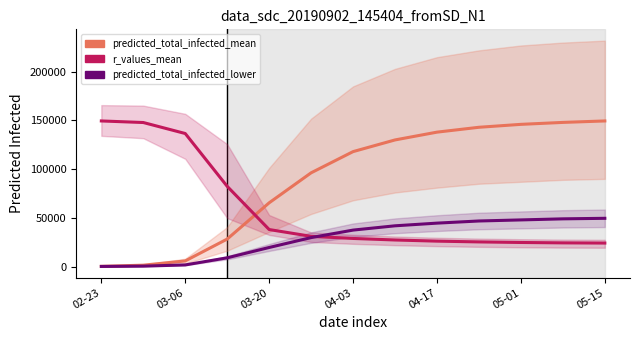

True or false: r_values_mean has more than 2 points higher than both neighbors.

False